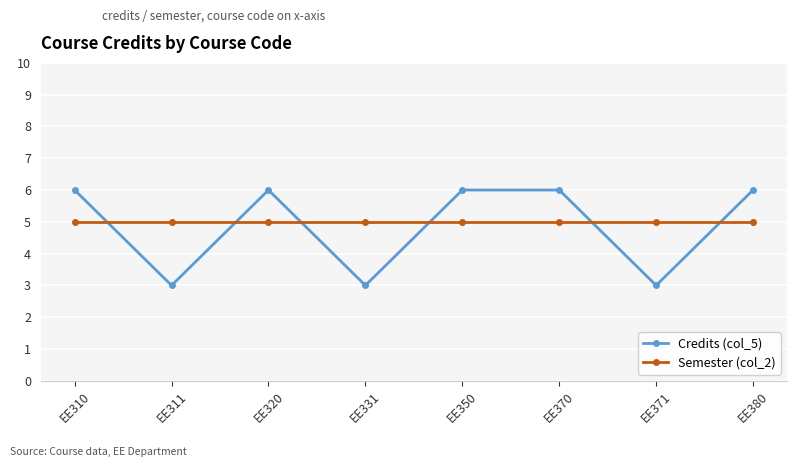

The value of Credits (col_5) at EE320 is 3. True or false?

False